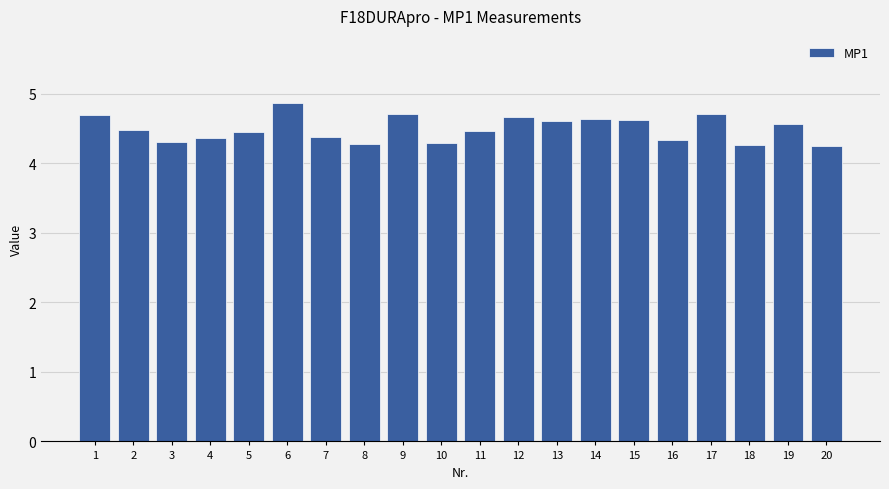

What is the sum of all values?

89.9